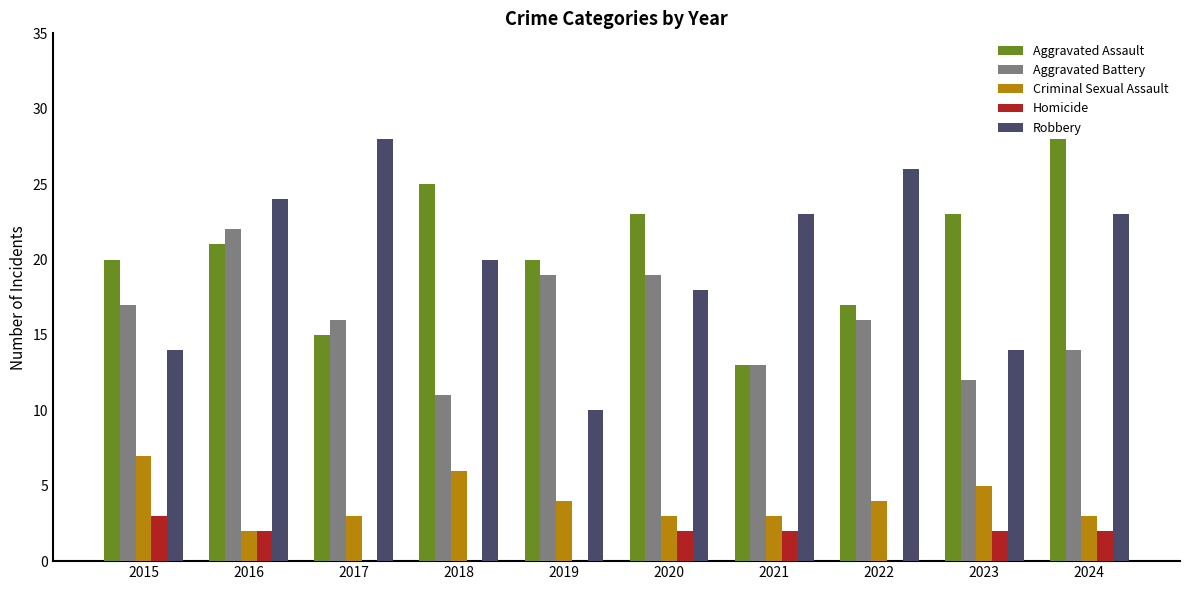

What is the total value across all series at 2024?

70